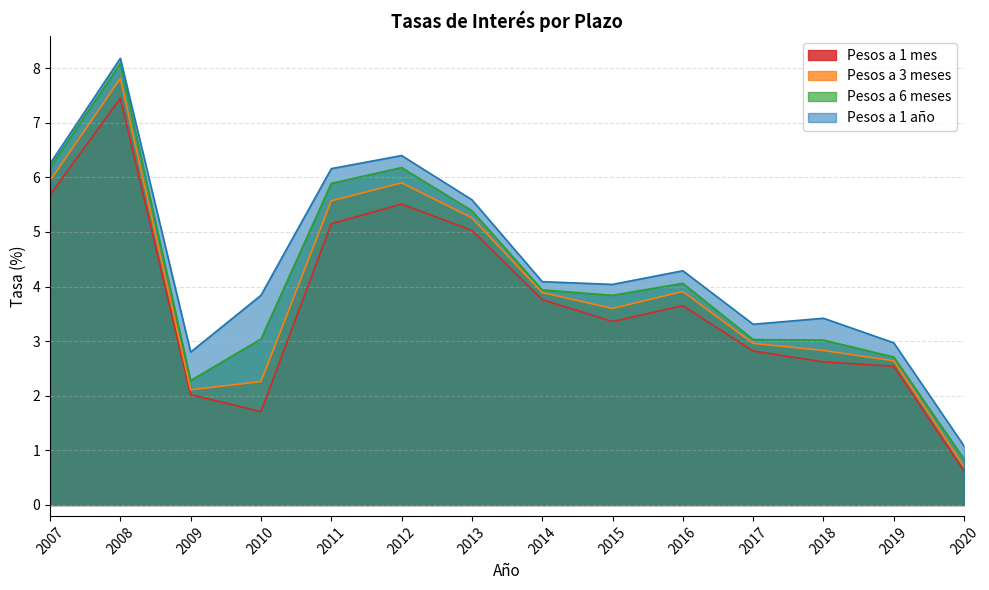

True or false: Pesos a 6 meses has a value of 6.2 at 2007.

True